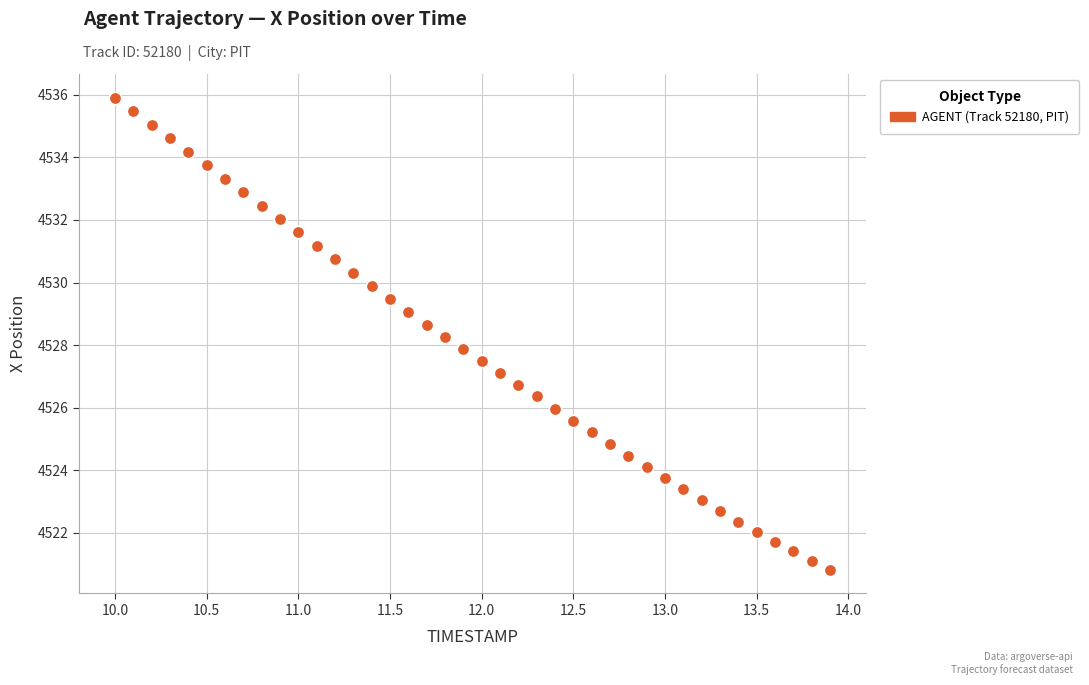

What is the range of X values (max minus min)?

3.9